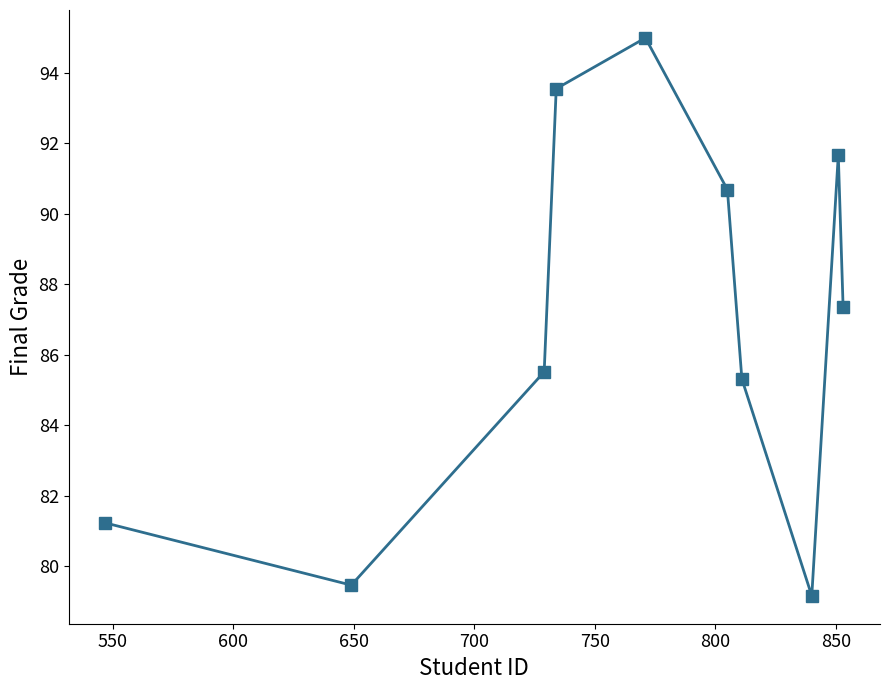

What is the greatest value displayed?

95.0